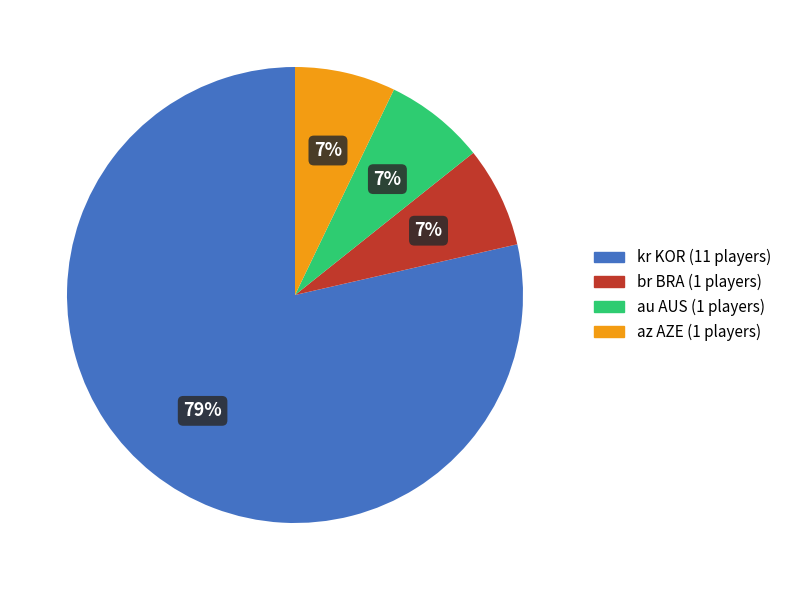

Is it true that br BRA is 13% of the pie?

False